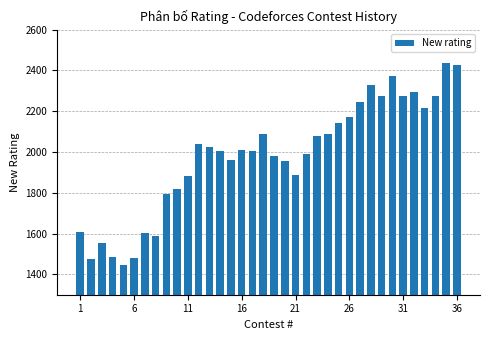

What is the value of the 9th bar from the left?

1796